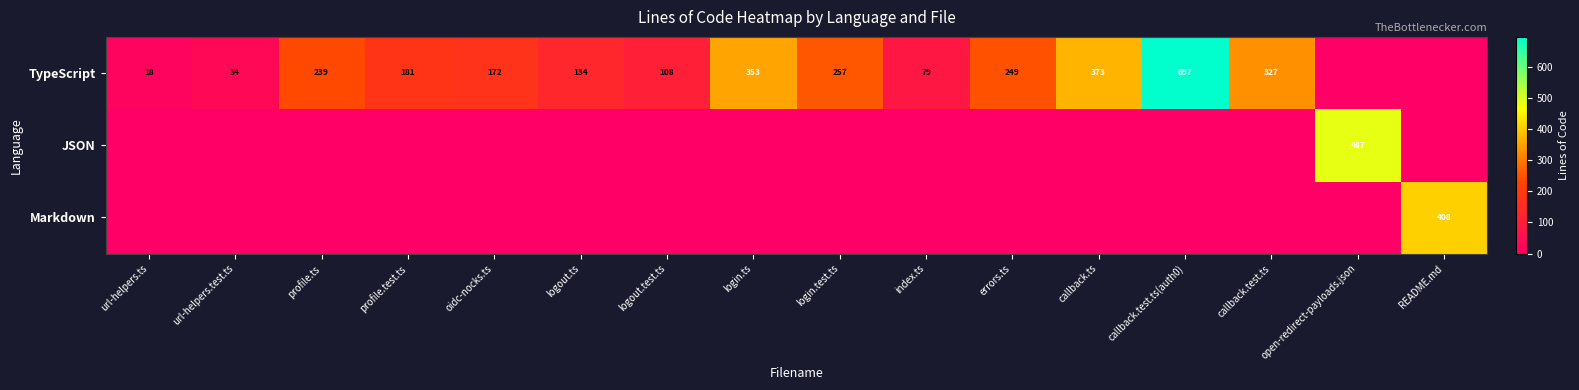

Is the value of TypeScript at errors.ts greater than the value of JSON at open-redirect-payloads.json?

No